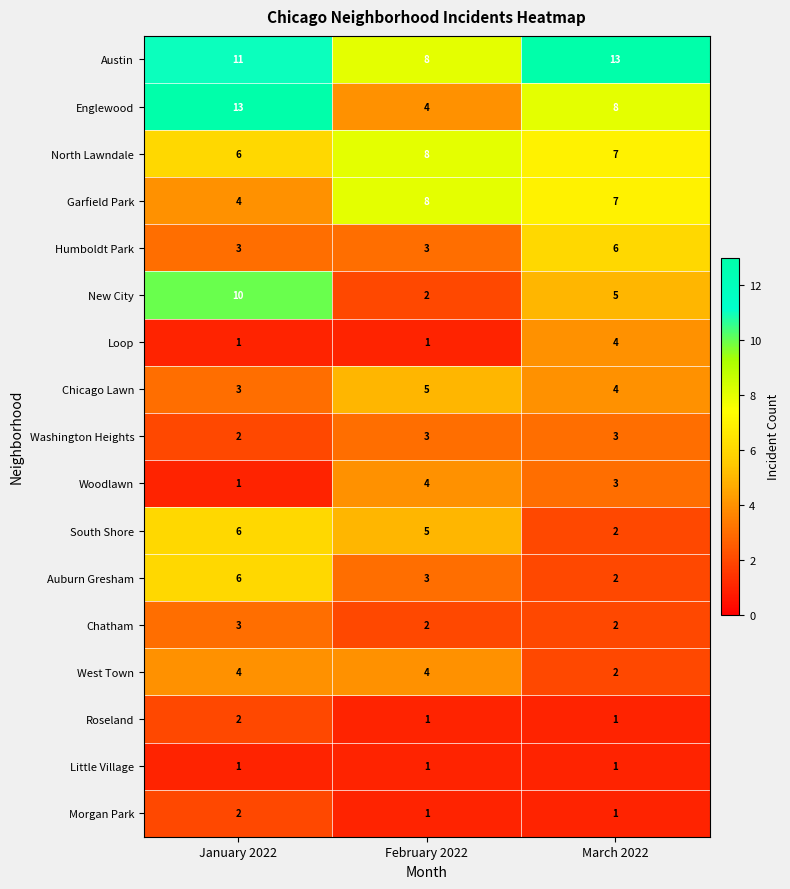

At which label does Austin reach its minimum?

February 2022